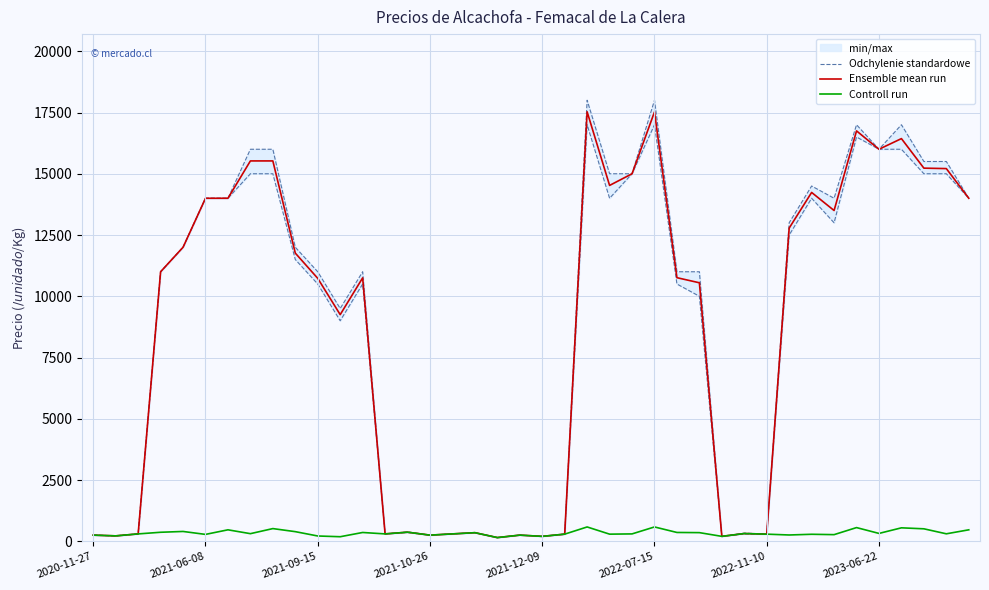

What is the label of the 8th point from the right?

32